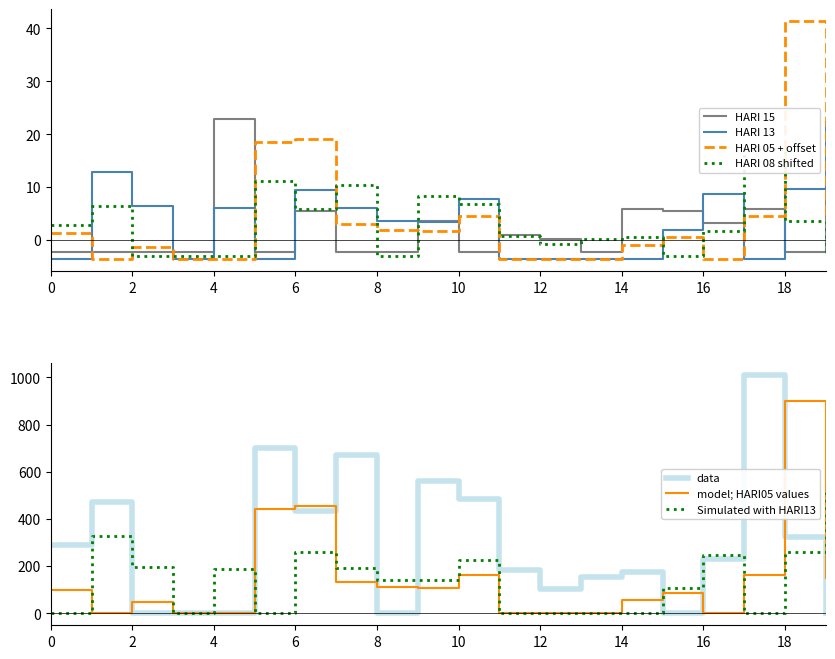

In HARI 08 (col_8), how many points are higher than both neighbors (excluding endpoints)?

6